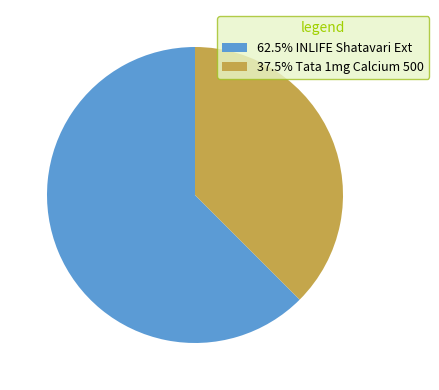

Does any single category account for the majority?

Yes